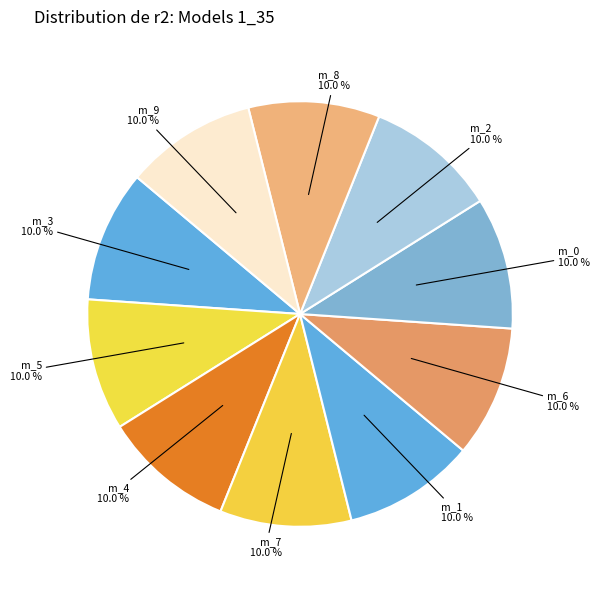

Count the number of slices in the pie.

10